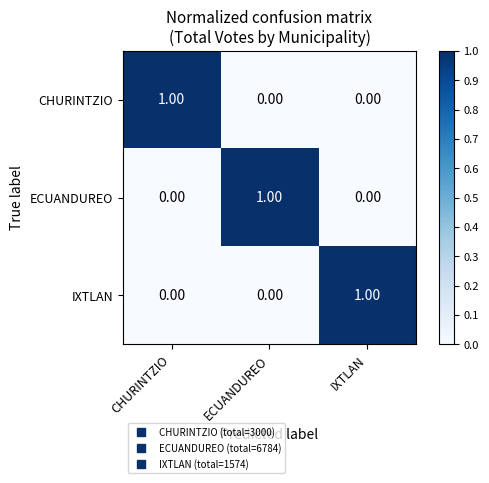

At which label does CHURINTZIO reach its peak?

CHURINTZIO